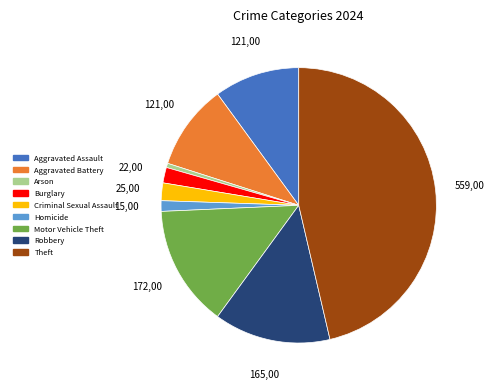

Is there any slice that represents more than half of the pie?

No